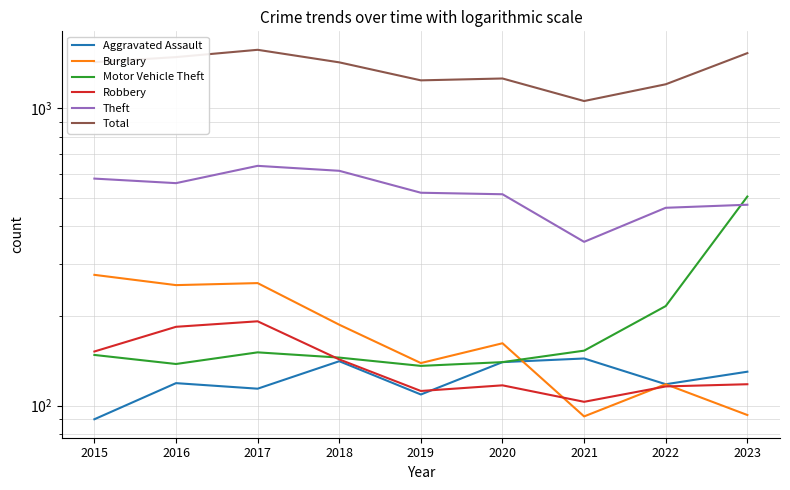

What is the value of the Robbery point at the 5th from the left?

112